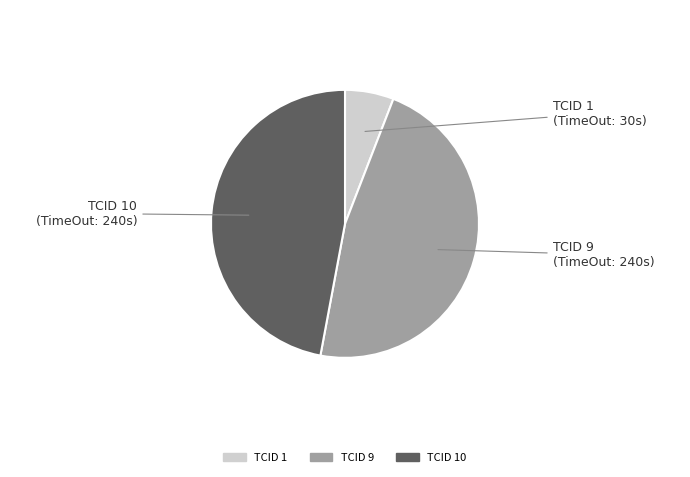

What is the ratio of the value at TCID 9 to the value at TCID 1?

8.0